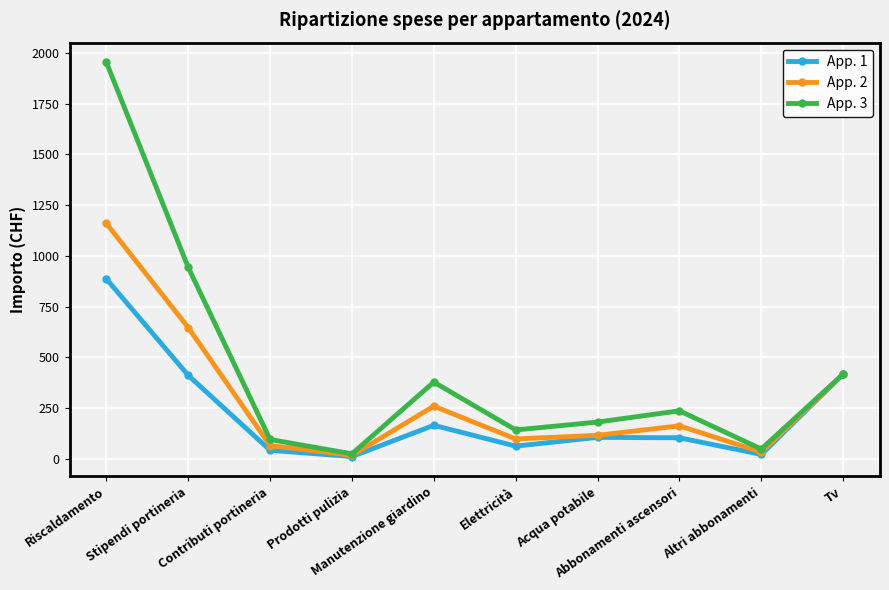

True or false: App. 1 has more than 0 interior local peaks.

True